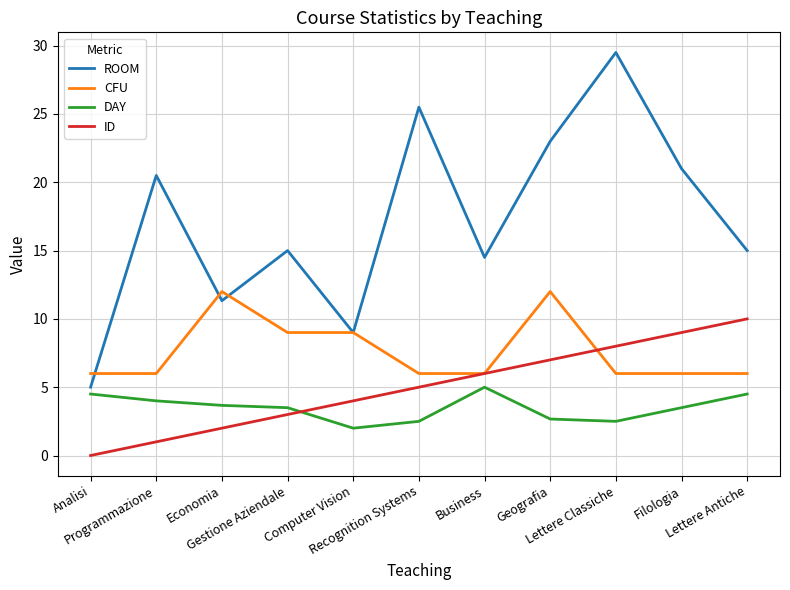

What is the sum of all ID values?

55.0